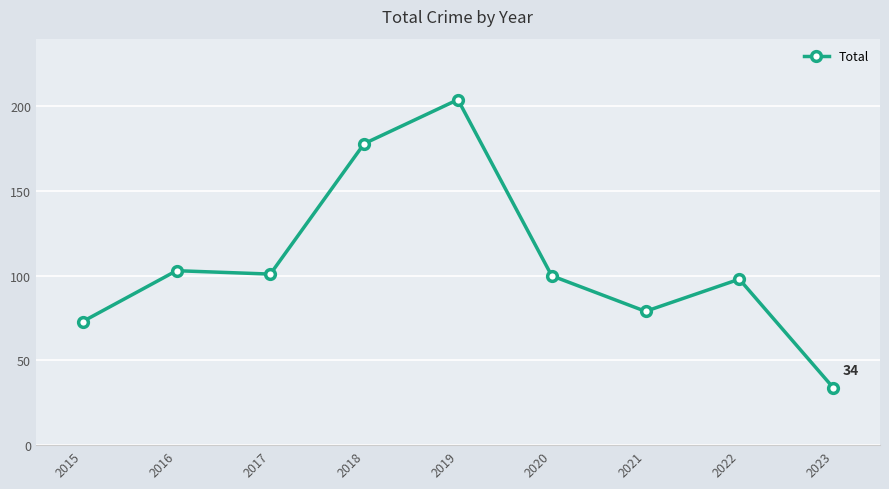

What is the sum of the values at 2021 and 2017?

180